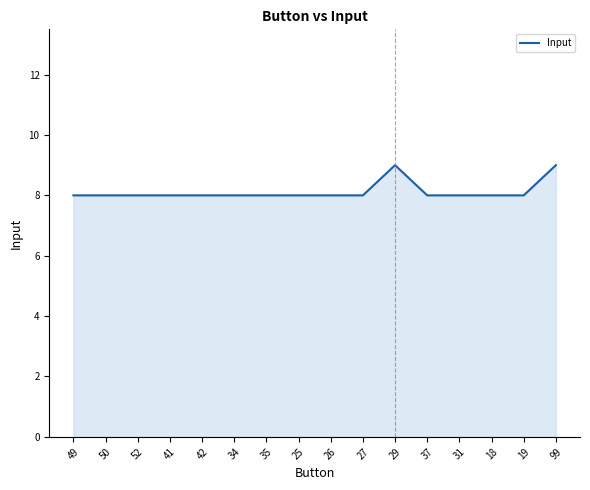

What is the smallest value displayed?

8